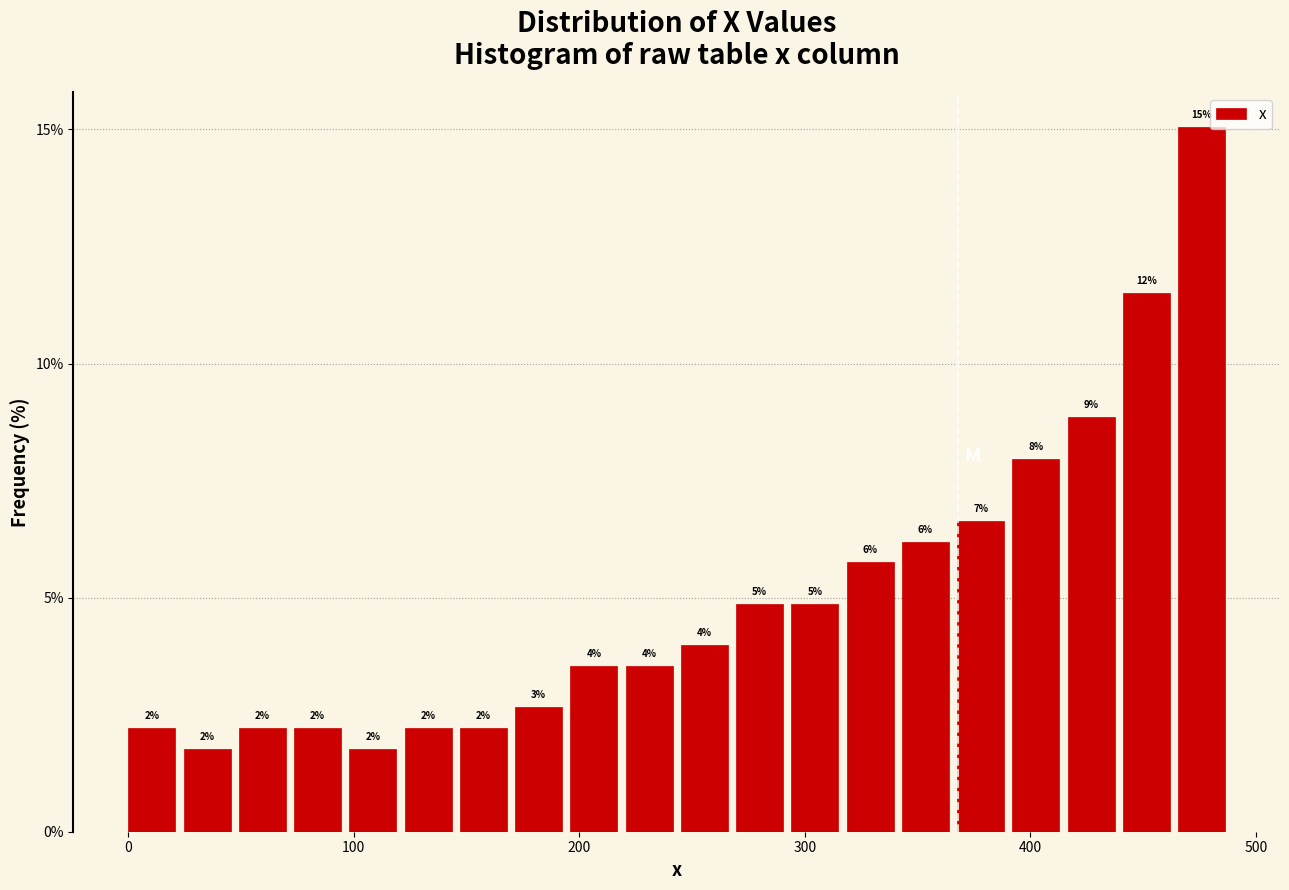

Around what value on the x-axis is the tallest bar? Give the approximate position of its centre, as read against the axis.

480